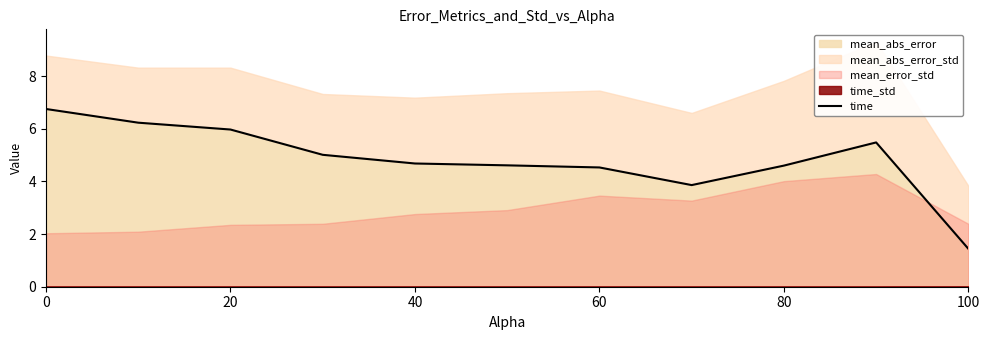

The mean_abs_error series shows 4.7 at 40. True or false?

True